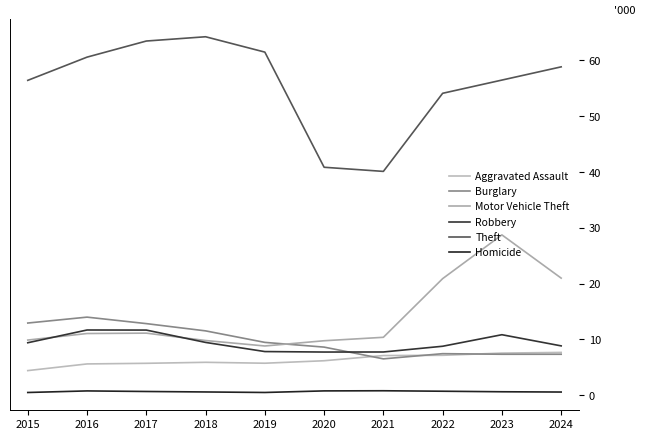

Does the chart have visible grid lines?

No